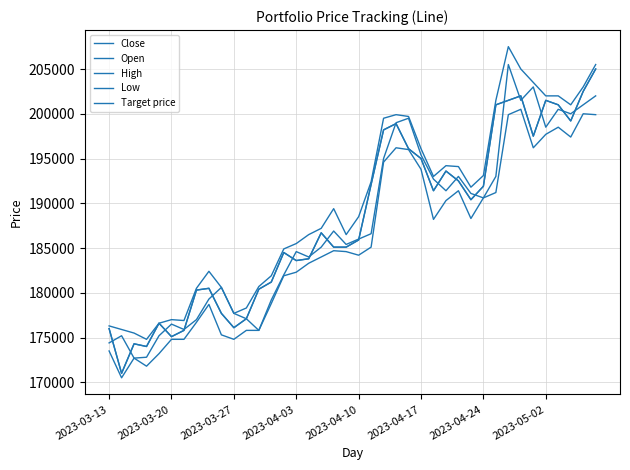

Does the chart have visible grid lines?

Yes